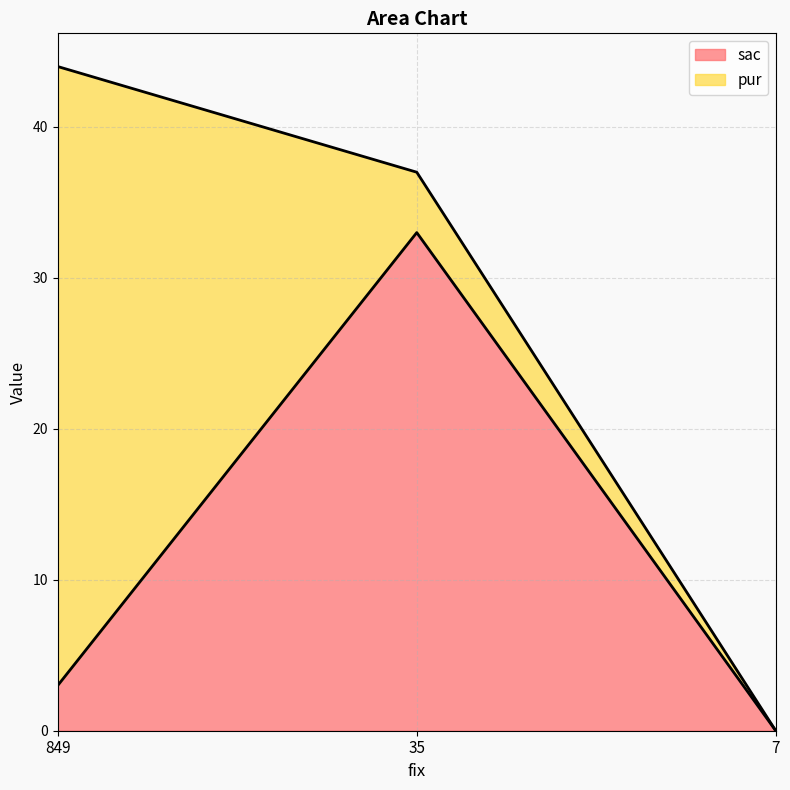

True or false: the data shows 46 at 35.

False